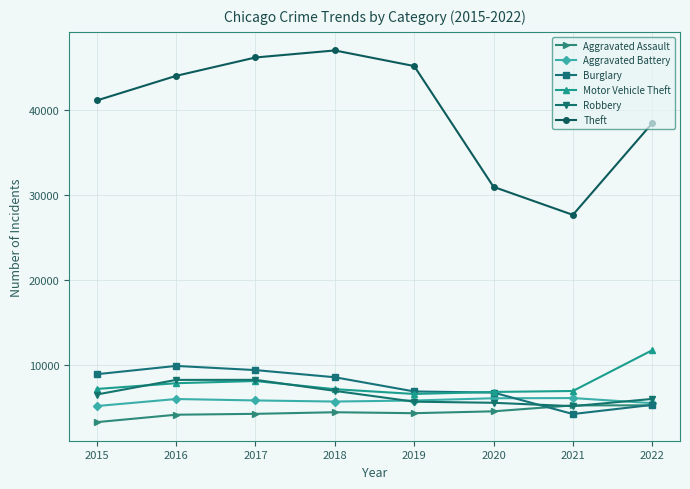

How many categories are shown in the chart?

8